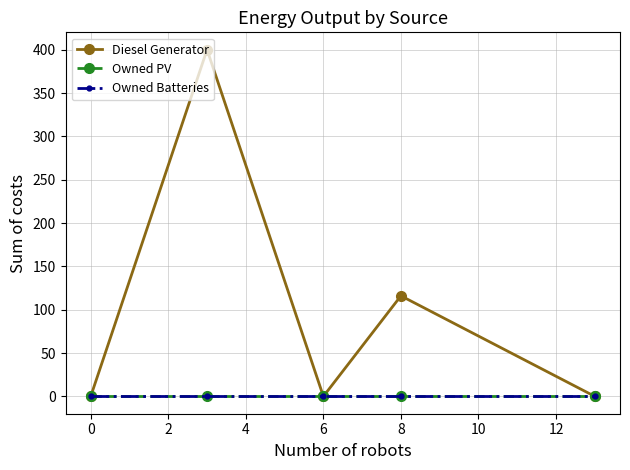

List the series in order of their peak value, lowest first.

Owned PV, Owned Batteries, Diesel Generator